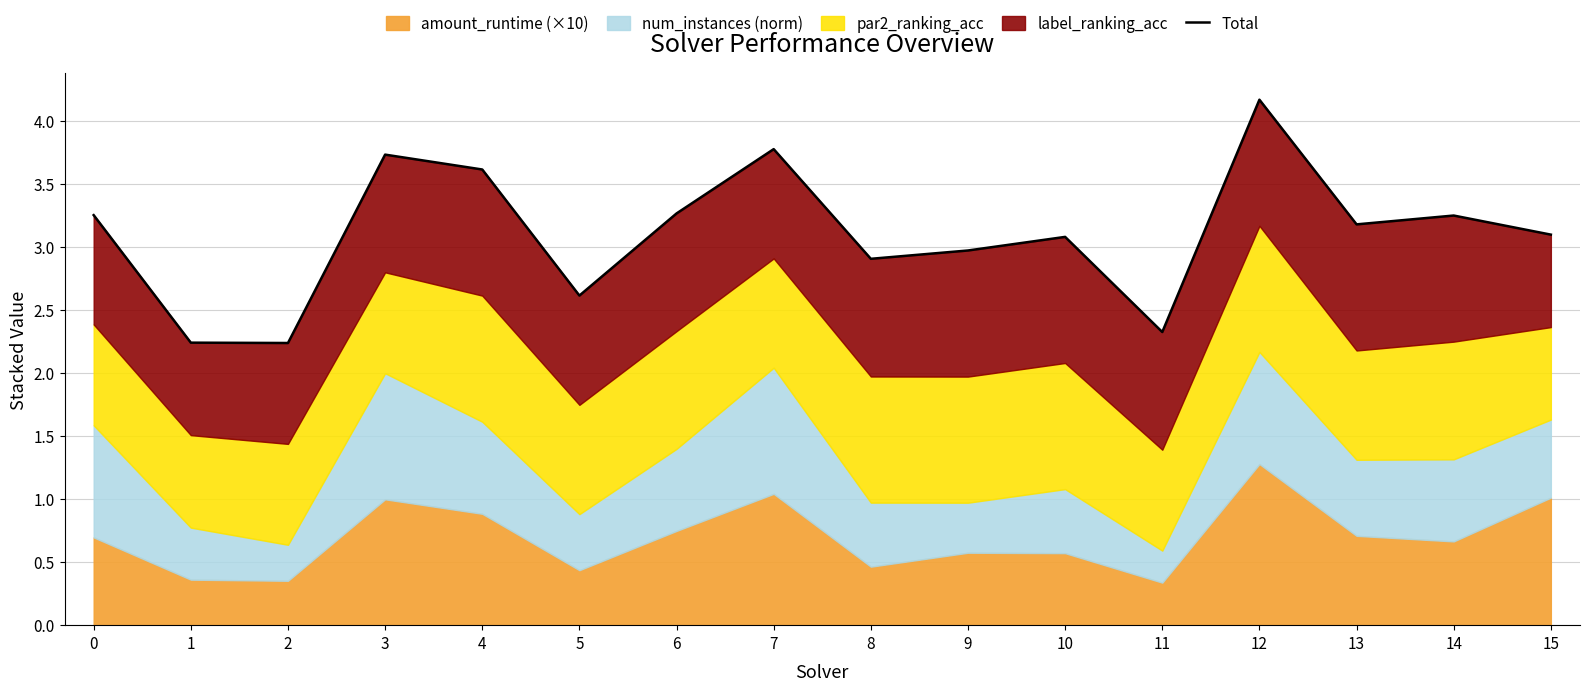

Rank the categories by value from lowest to highest.

2, 1, 11, 5, 8, 9, 10, 15, 13, 14, 0, 6, 4, 3, 7, 12